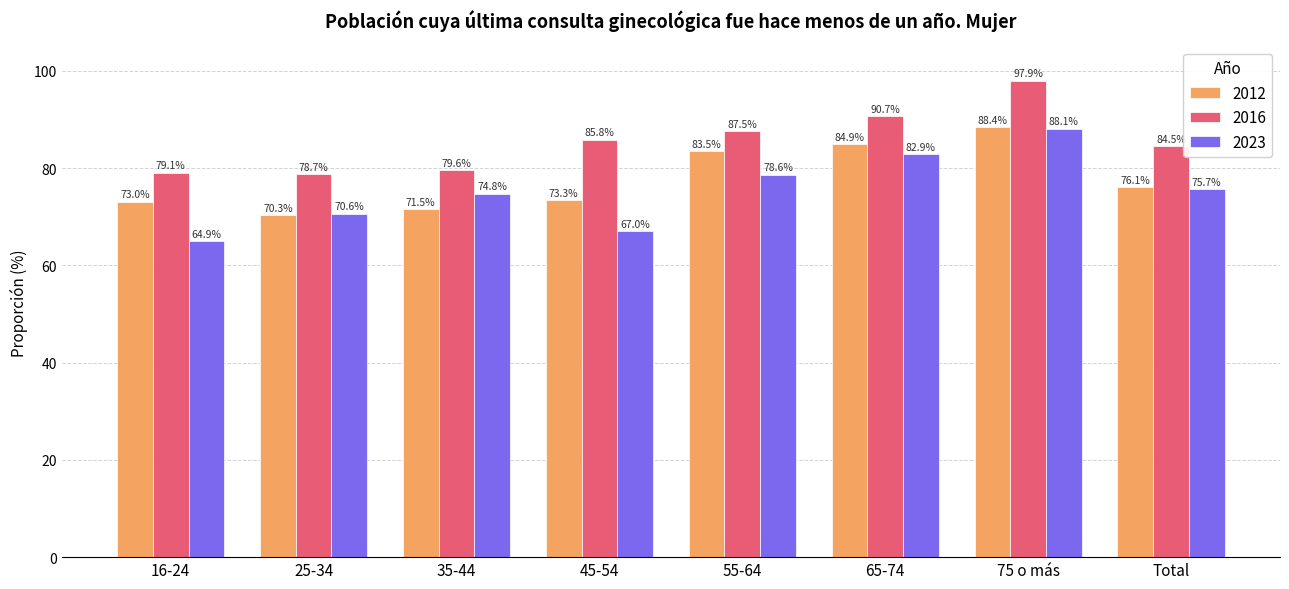

Between 35-44 and 55-64, which series saw the biggest shift?

2012